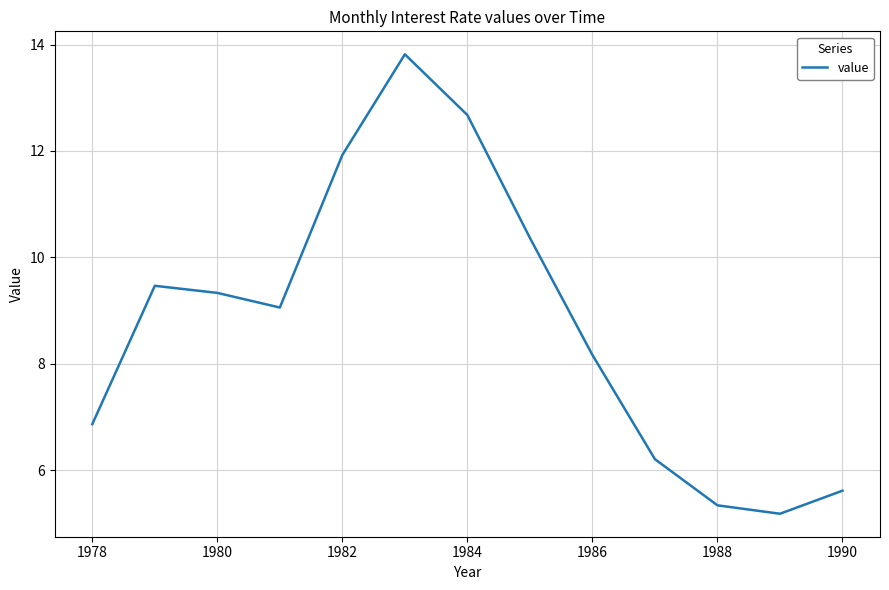

What is the maximum value shown in the chart?

13.8